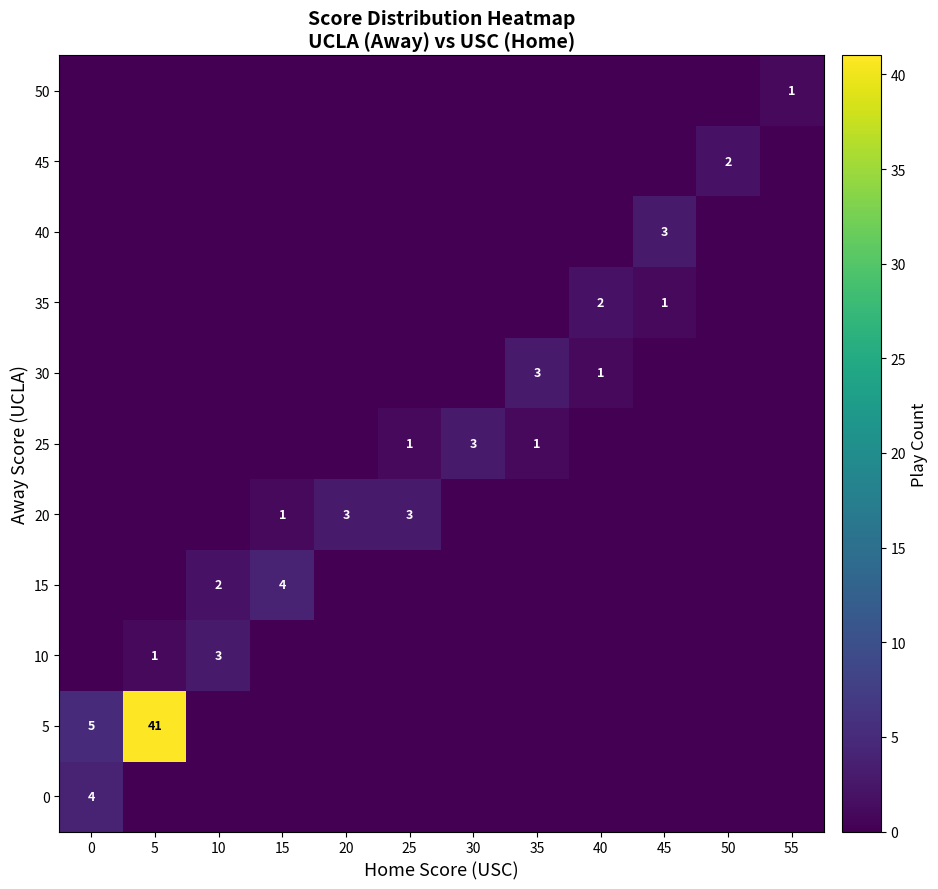

The 10 series shows 3 at 10. True or false?

True